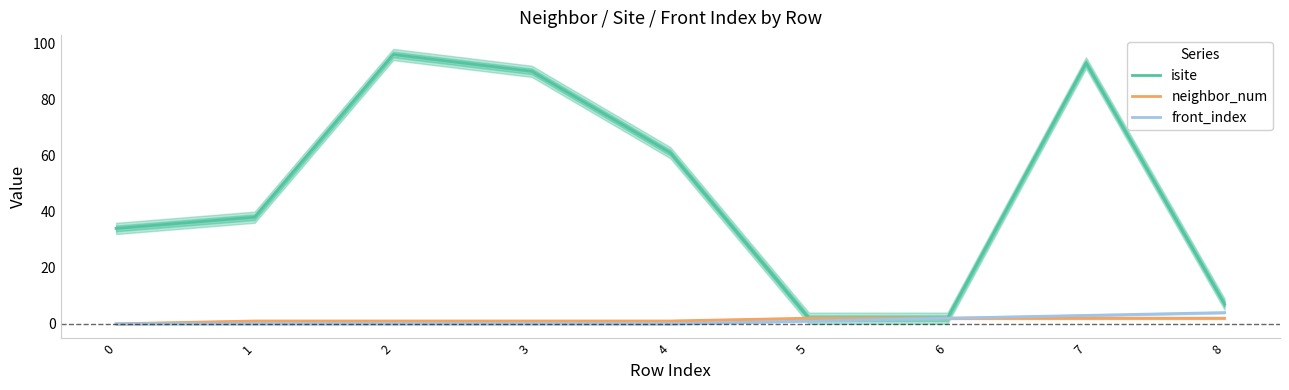

How many categories are shown in the chart?

9